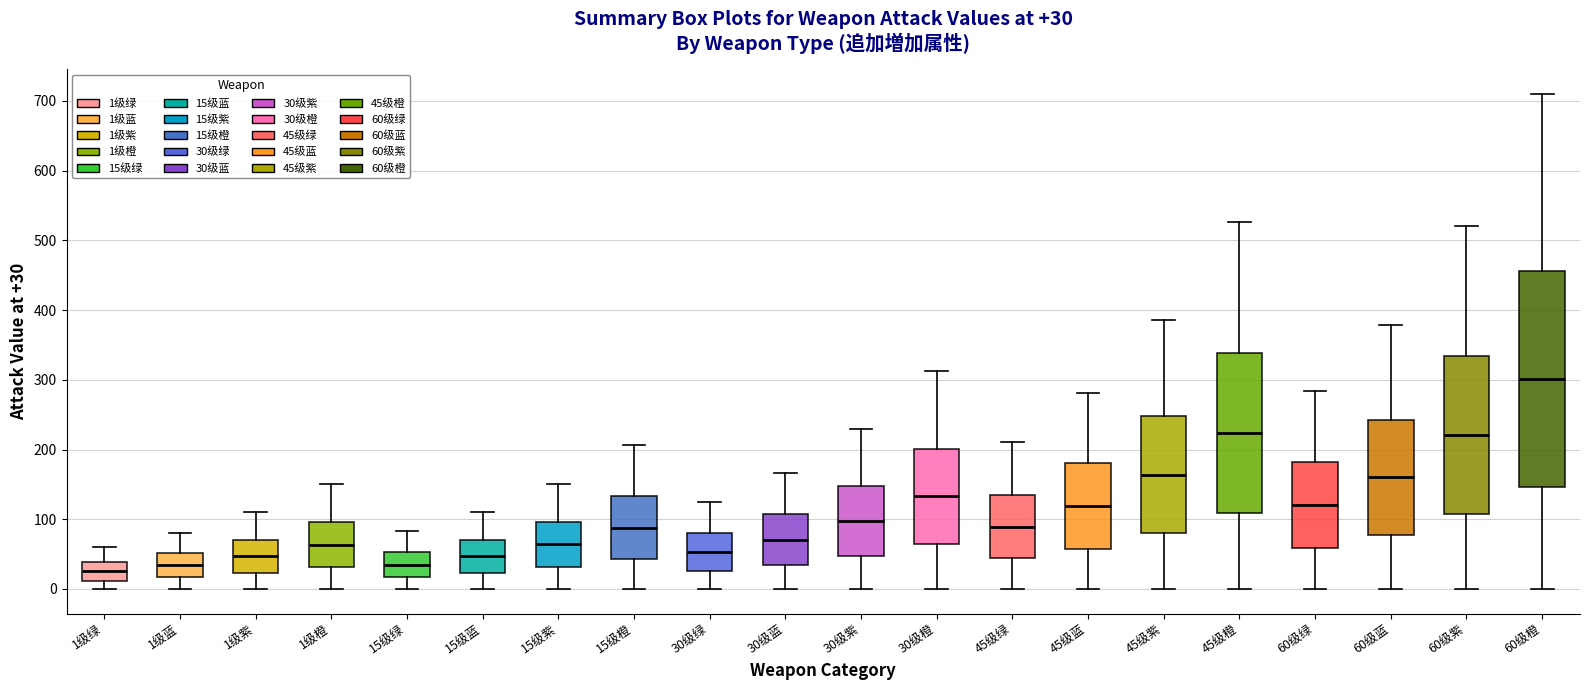

Comparing the boxes themselves (not the whiskers), which one is the tallest?

60级橙